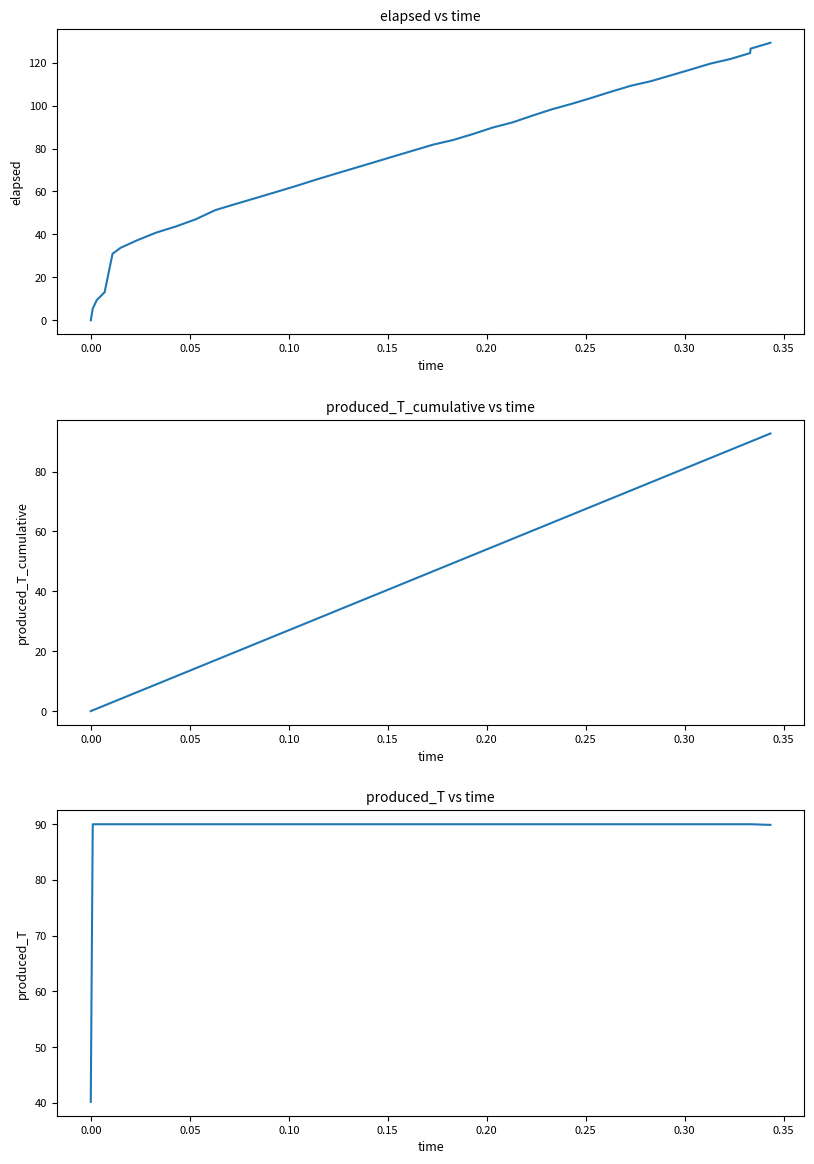

What is the greatest value displayed?

129.2